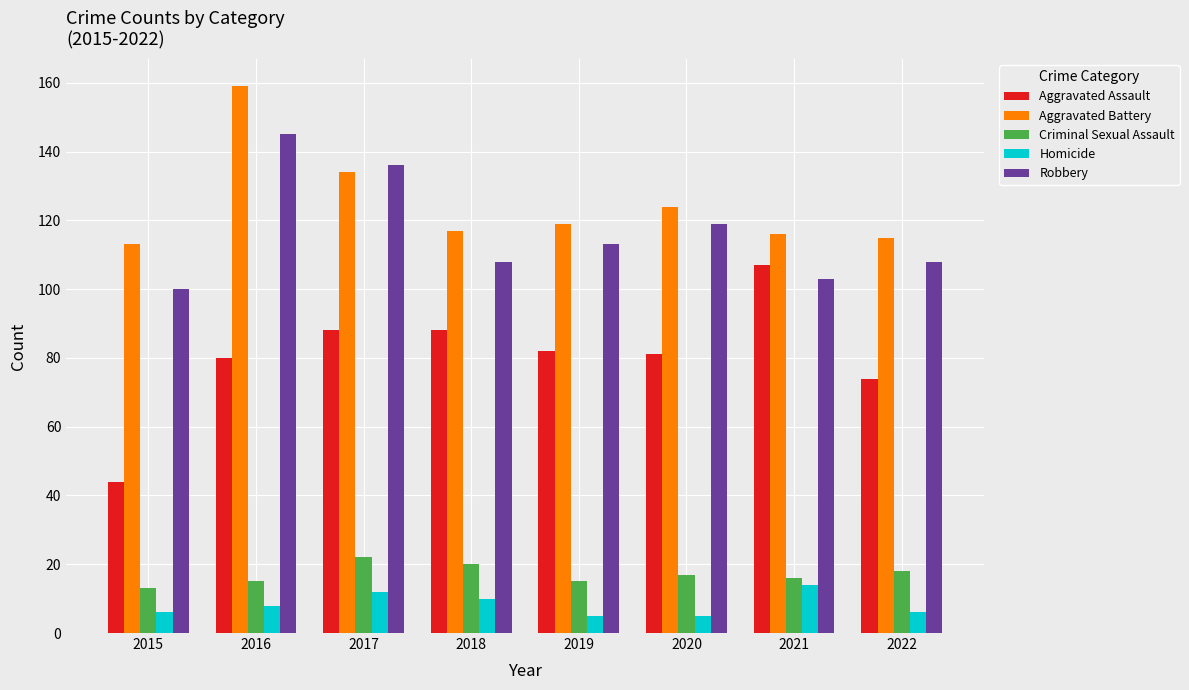

What is the difference between the second highest and second lowest values in the Robbery series?

33